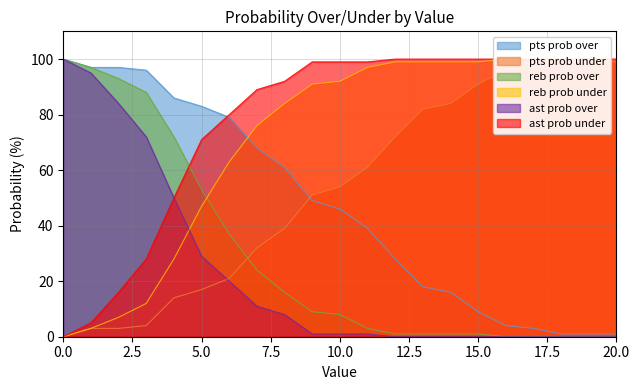

What is the value of the pts prob over point at the 11th from the left?

46